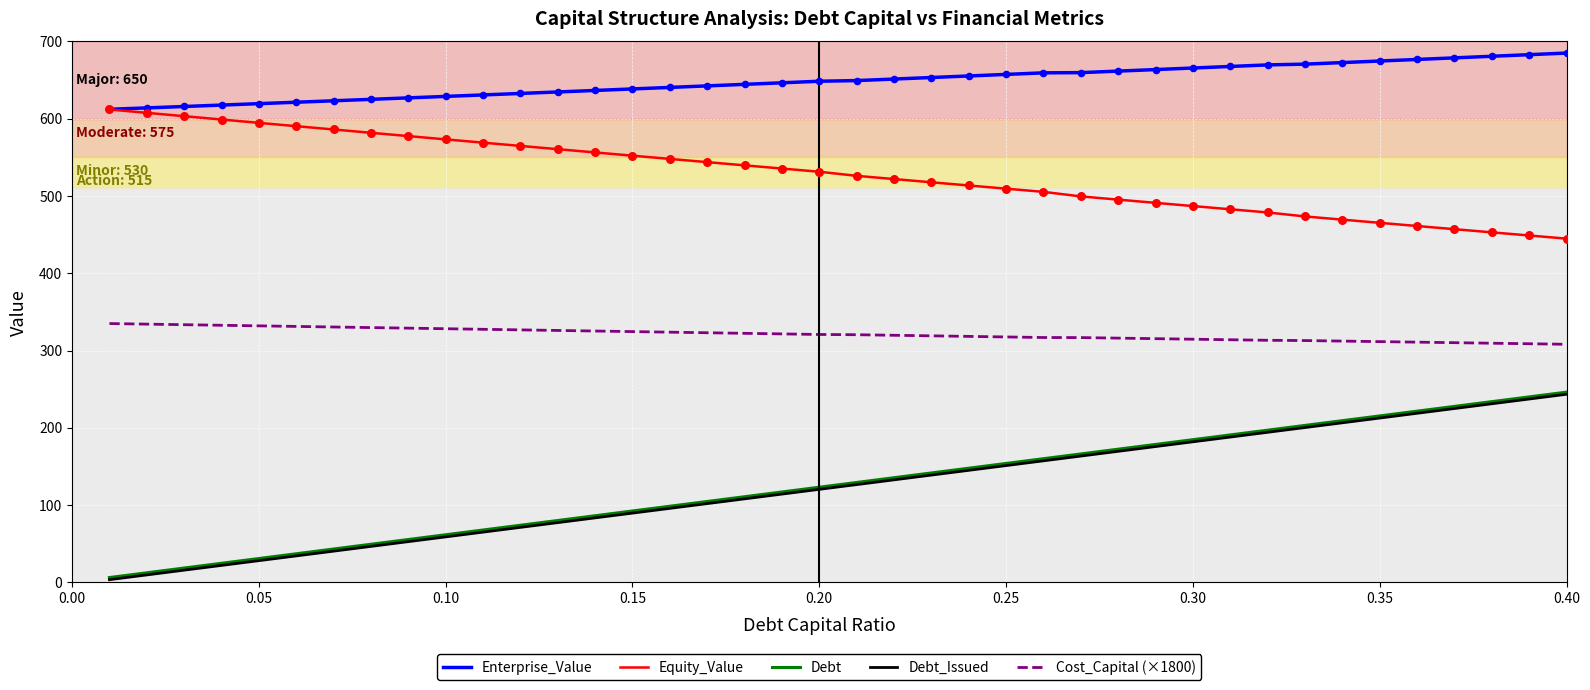

What are all the series names shown in the legend?

Enterprise_Value, Equity_Value, Debt, Debt_Issued, Cost_Capital (×1800)